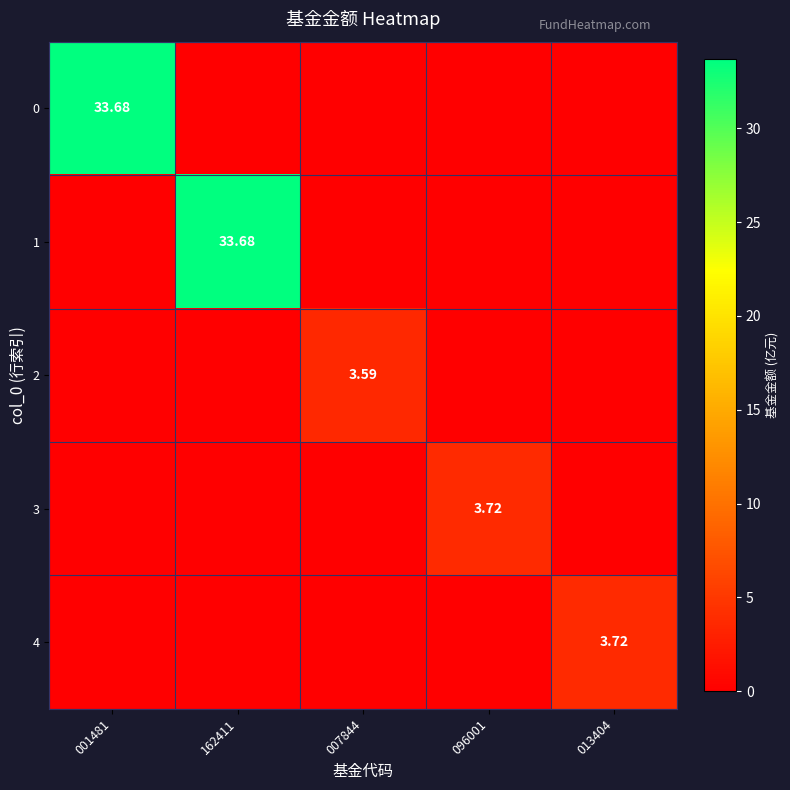

What is the difference between the maximum and minimum values in the 3 series?

3.7